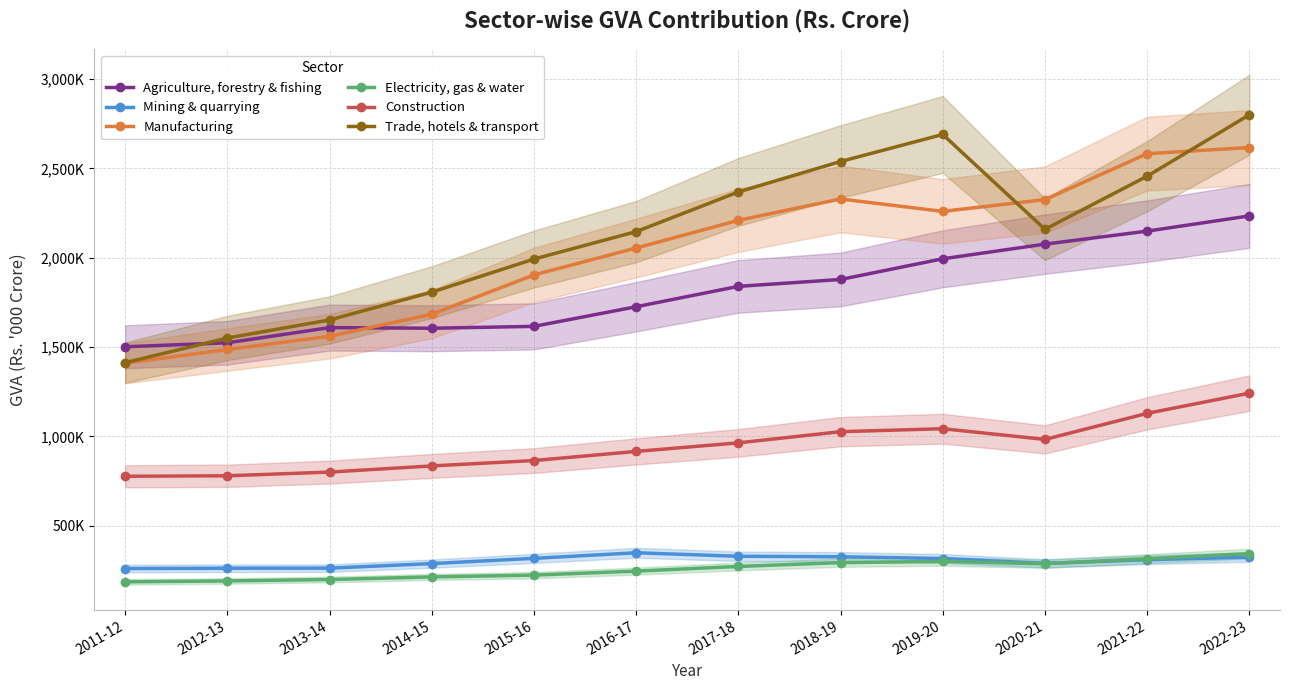

Which series has the largest range (max minus min)?

Trade, hotels & transport